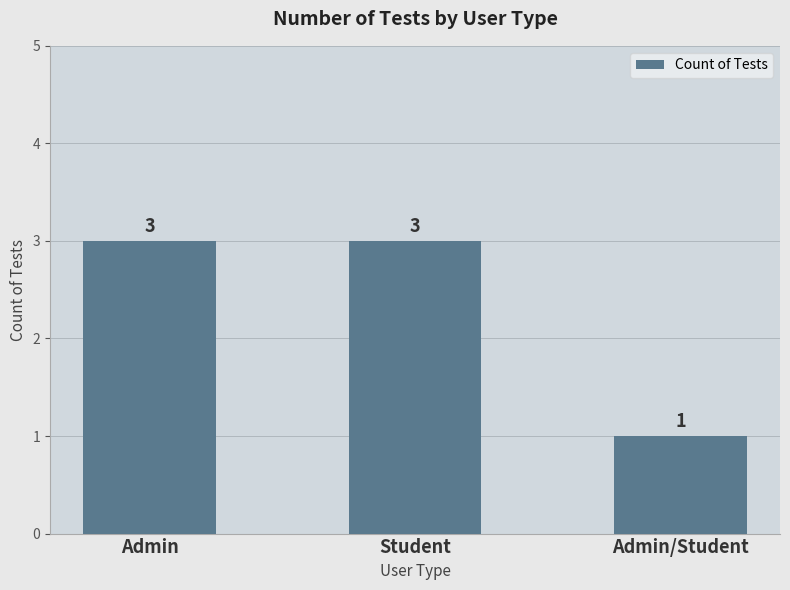

What is the sum of the values at Admin and Student?

6